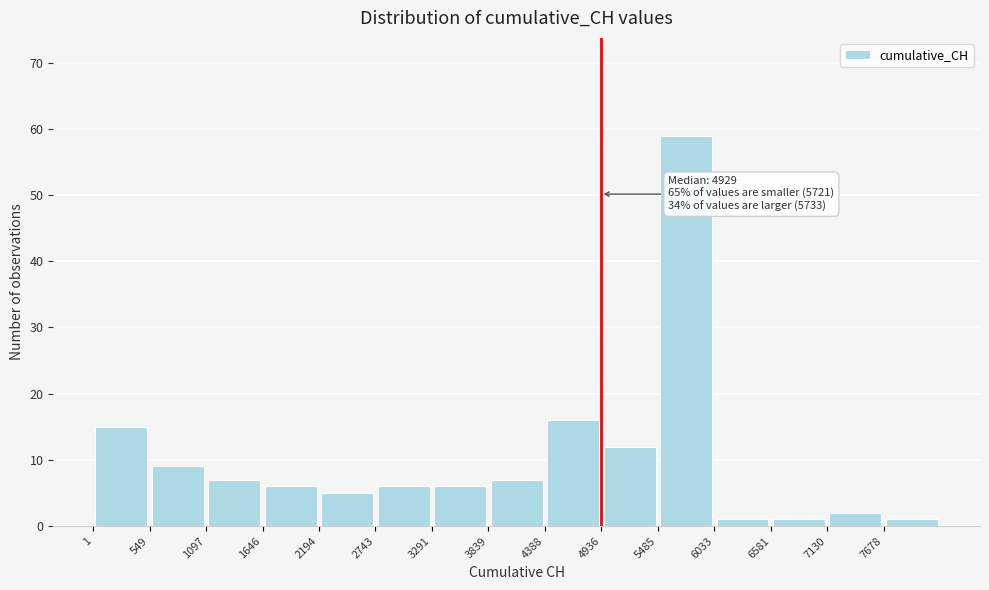

Over which range of the x-axis is the bar tallest?

5500 to 6000